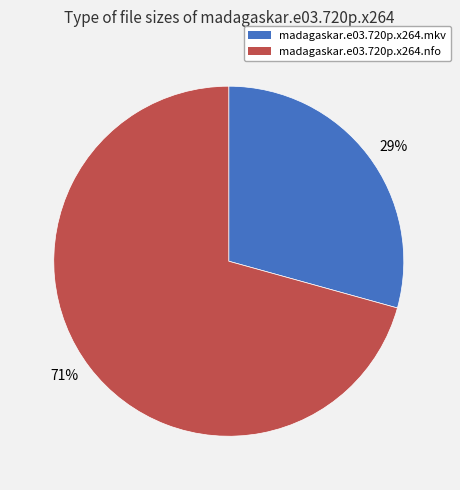

Rank the categories by value from lowest to highest.

29%, 71%